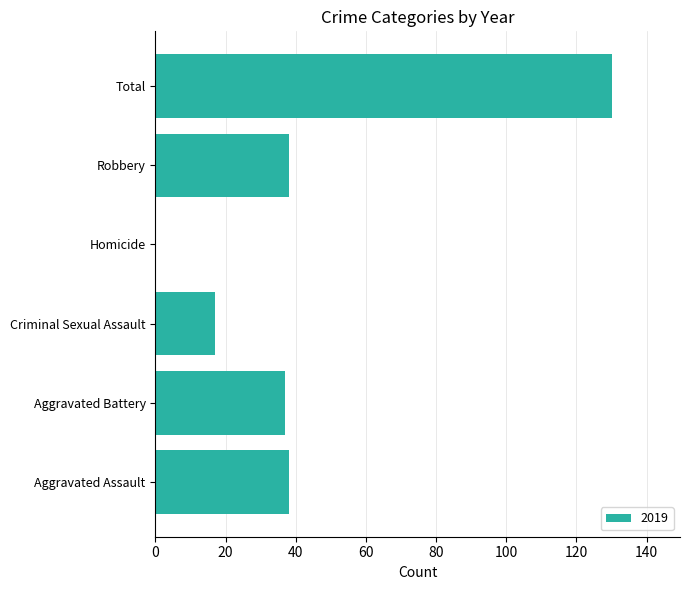

True or false: the data shows 199 at Total.

False